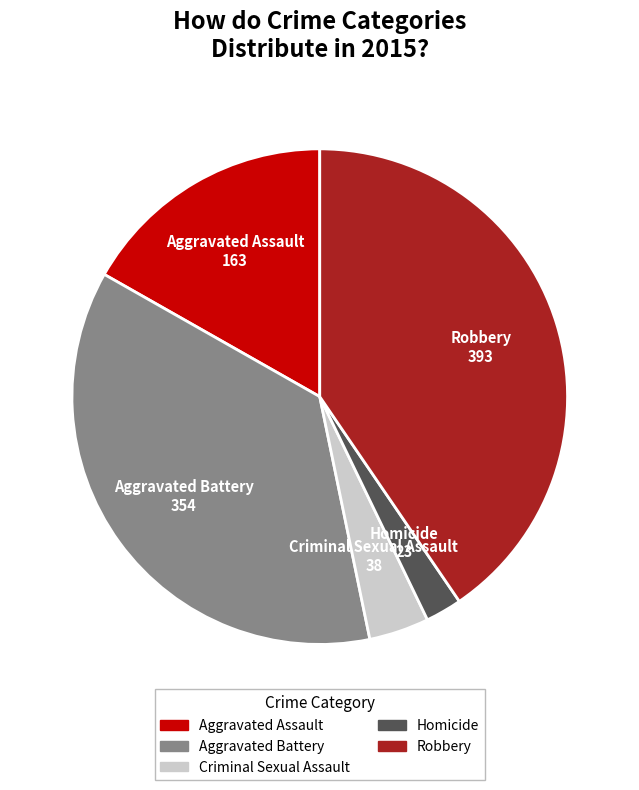

Count the number of slices in the pie.

5